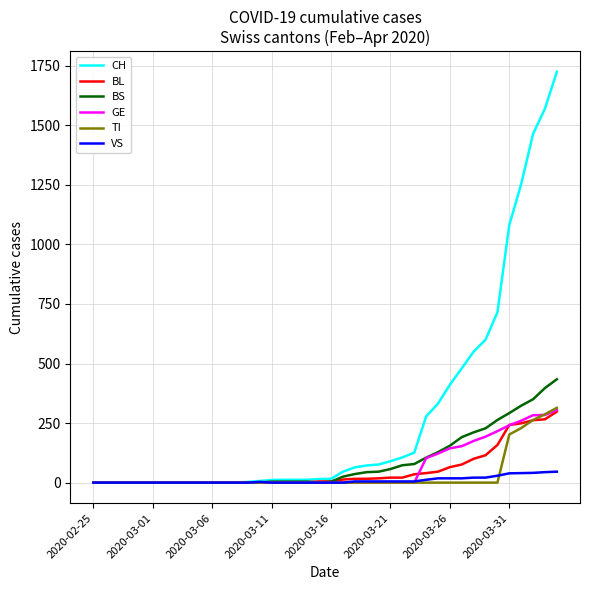

Which series has the largest range (max minus min)?

CH